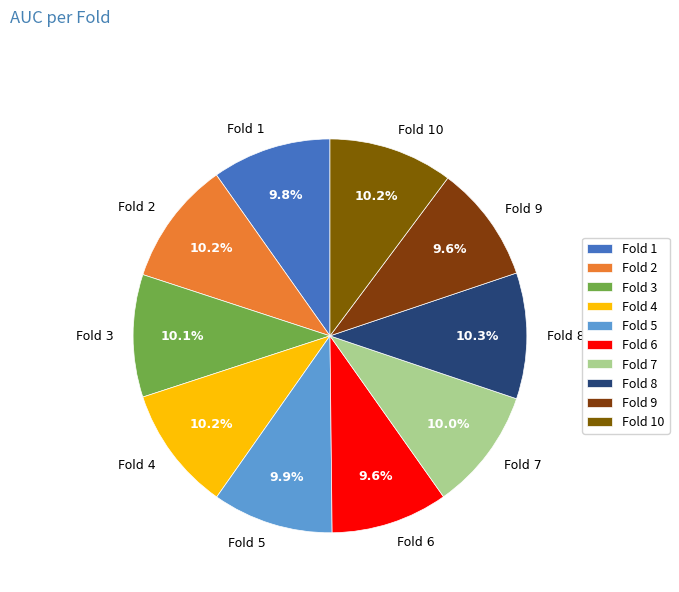

What percentage is the Fold 6 slice, to the nearest percent?

10%